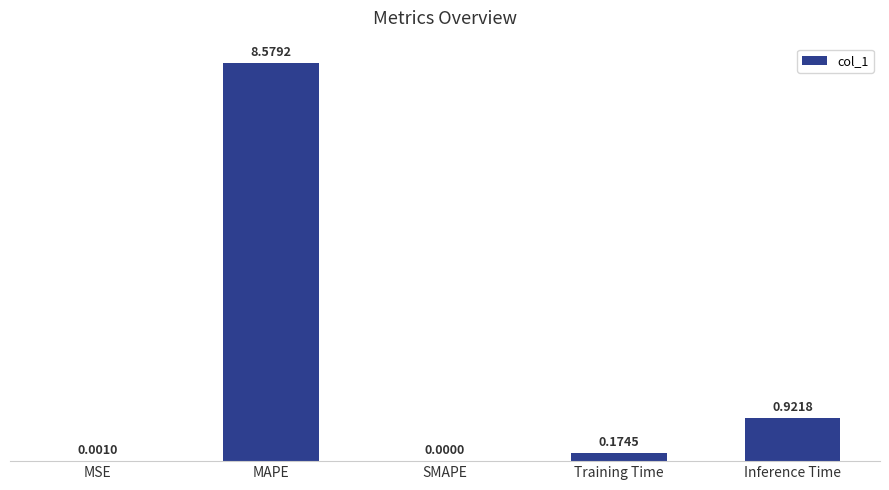

At which label is the value closest to 4?

Inference Time